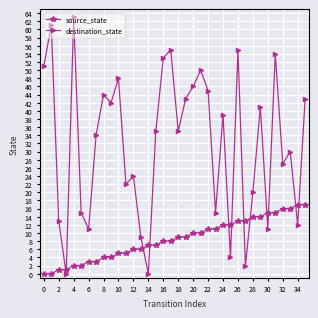

What are all the series names shown in the legend?

source_state, destination_state